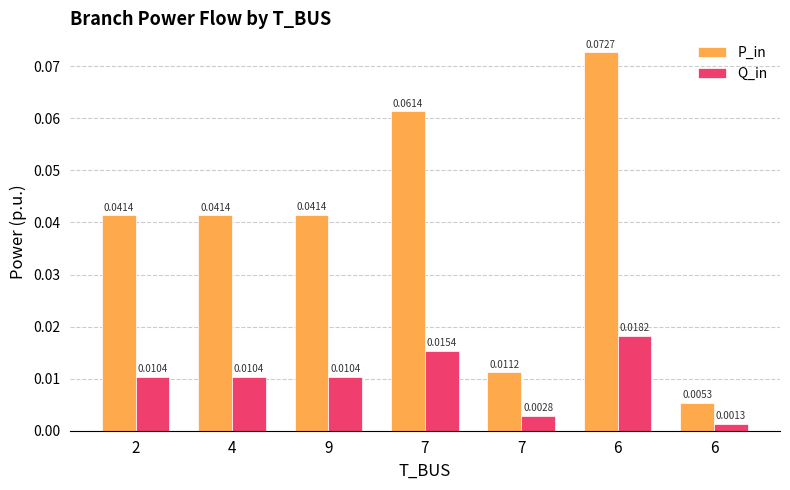

What are all the series names shown in the legend?

P_in, Q_in